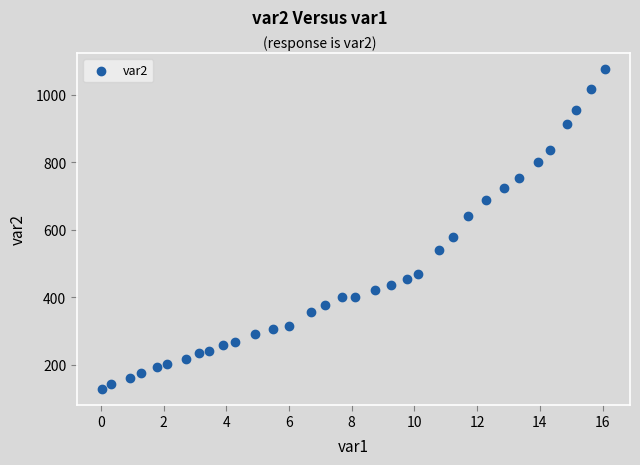

What is the range of Y values (max minus min)?

947.6